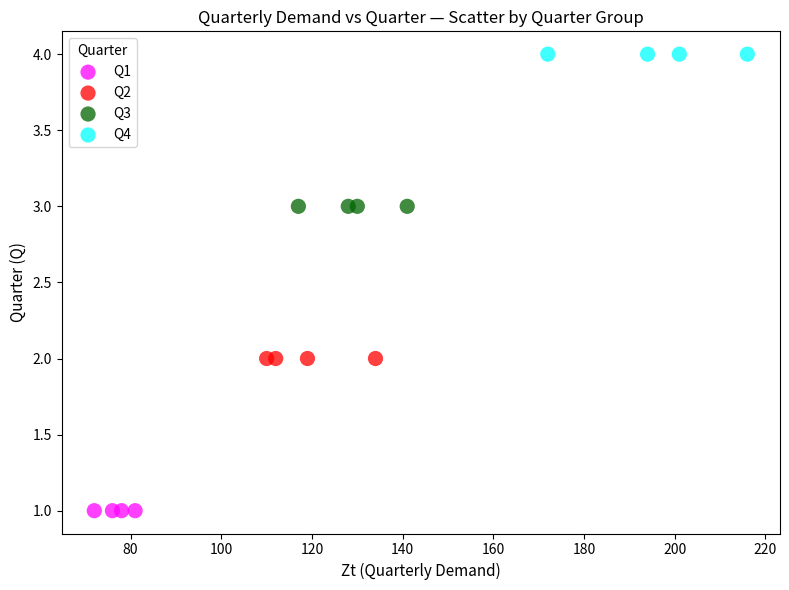

Which series reaches the maximum Y coordinate?

Q4